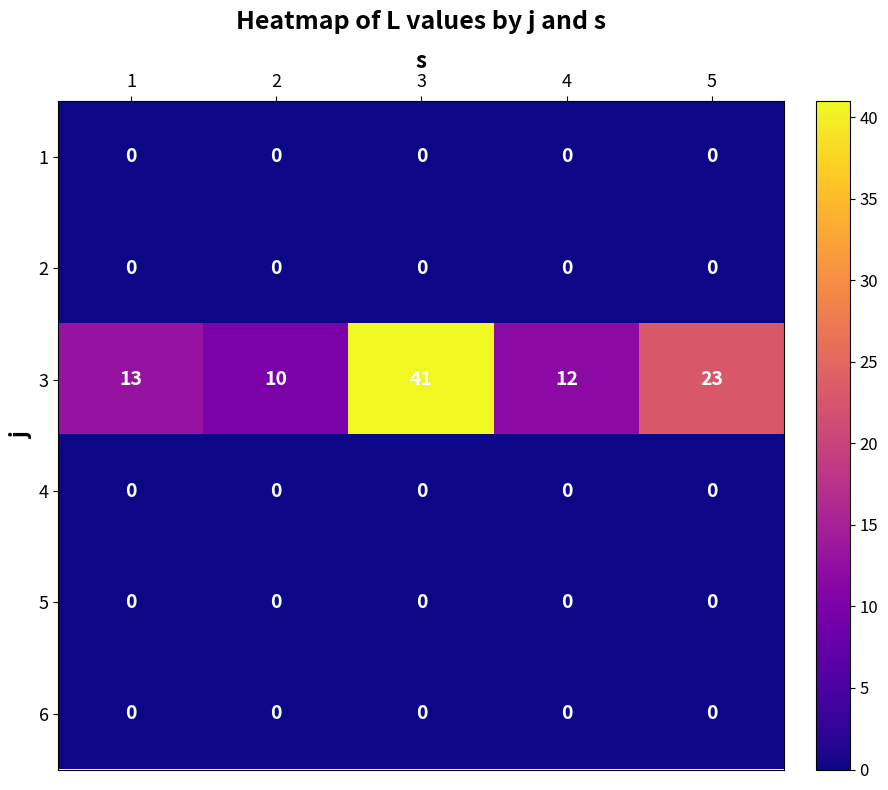

What is the greatest value displayed?

41